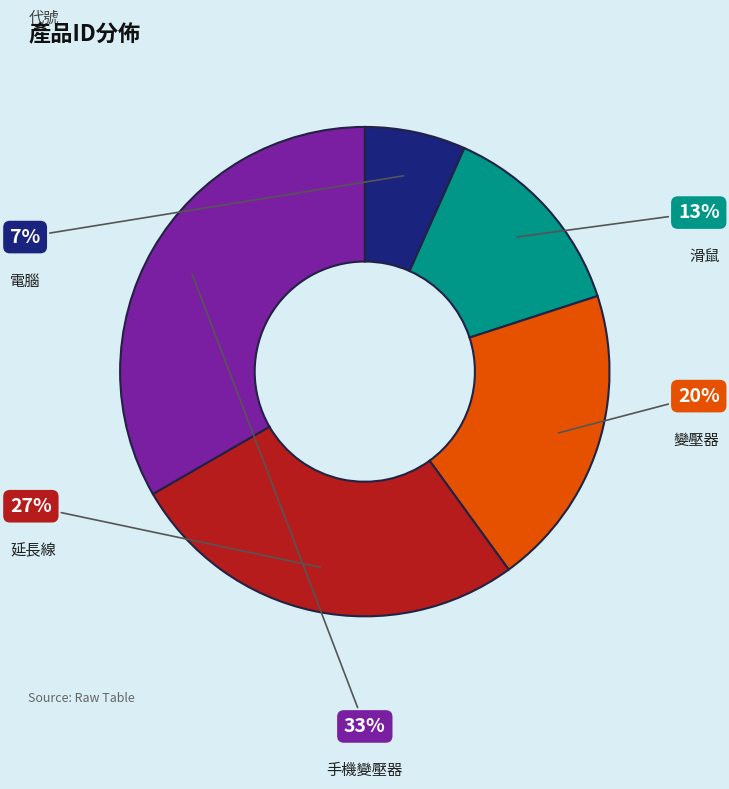

Is there a majority slice in this chart?

No